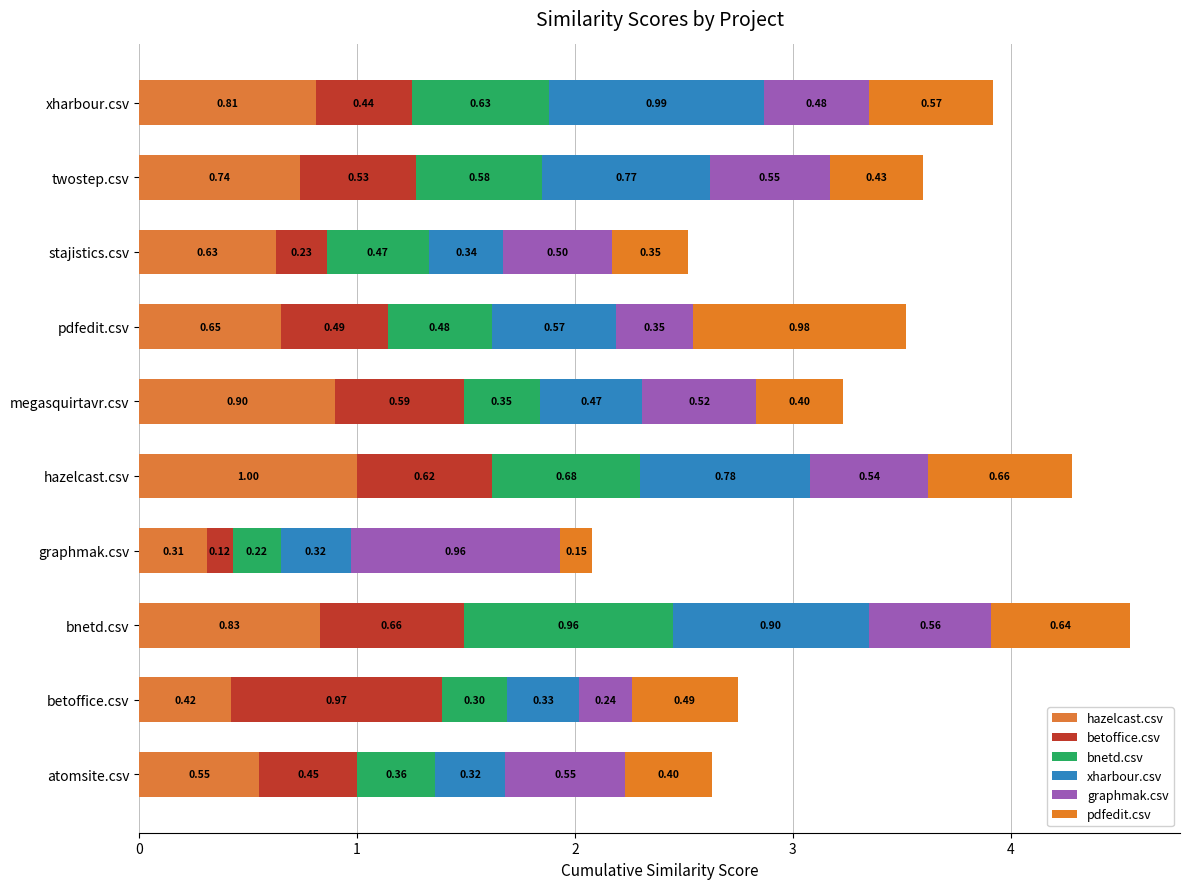

How many series are shown in this chart?

6